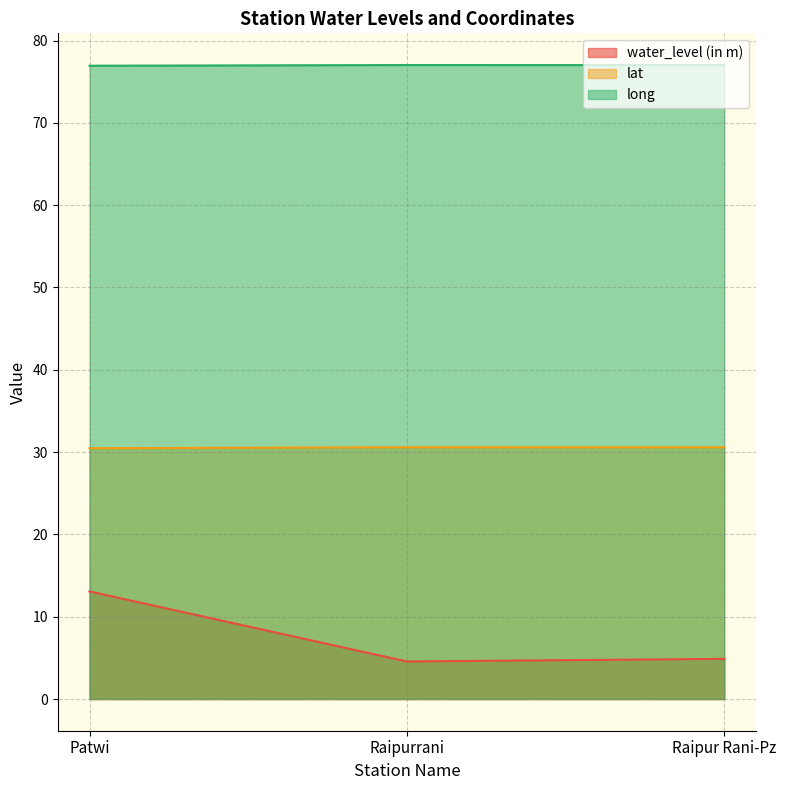

How many lines are shown in the chart?

3